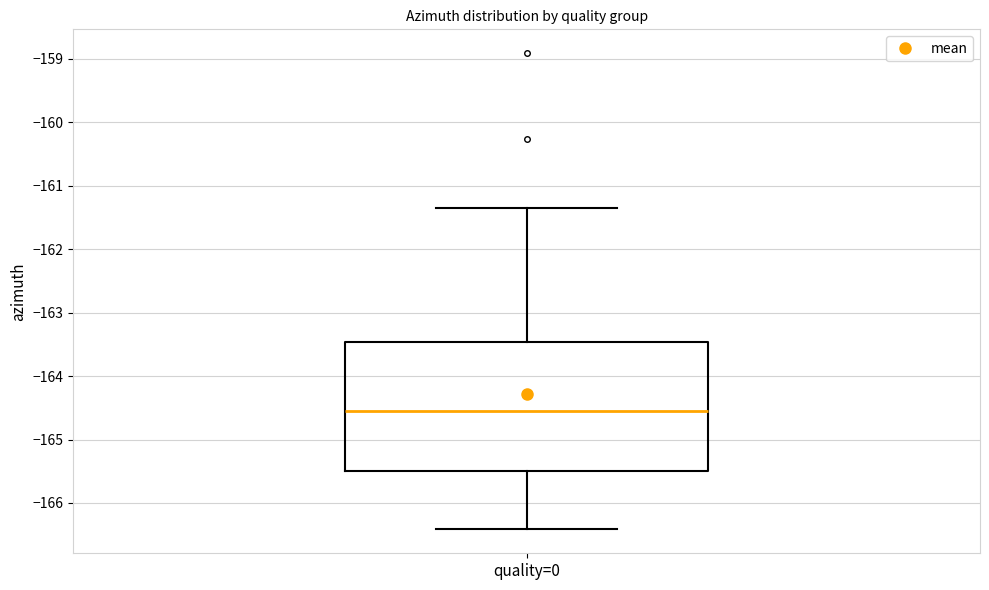

Read this box plot against the y-axis: the position of the median line, the range covered by the box, and the ends of both whiskers. The values are not printed on the chart, so give them approximately, as read against the axis.

median -164.6, box -165.5 to -163.5, whiskers -166.4 to -161.3